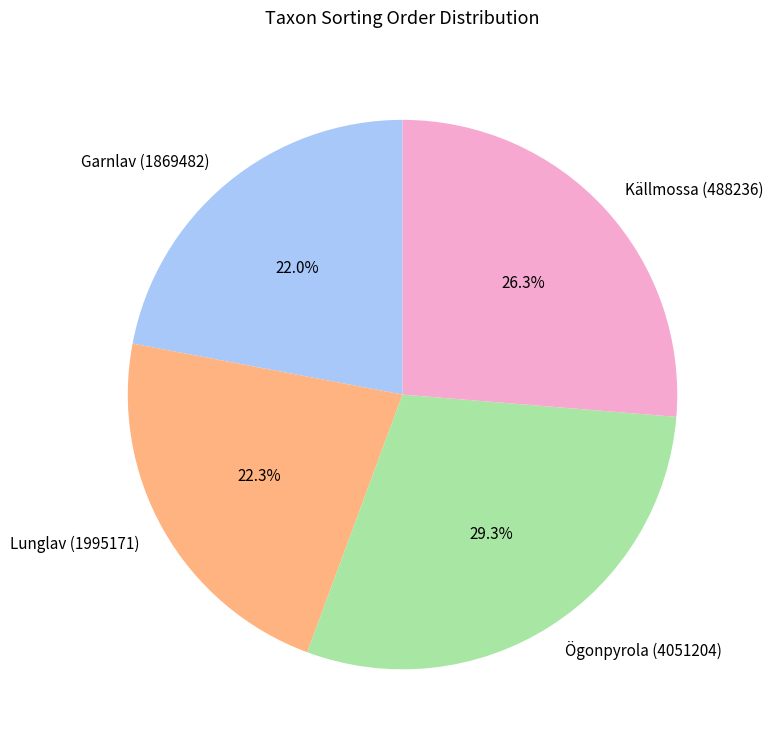

What portion of the pie excludes Källmossa (488236)?

73.7%